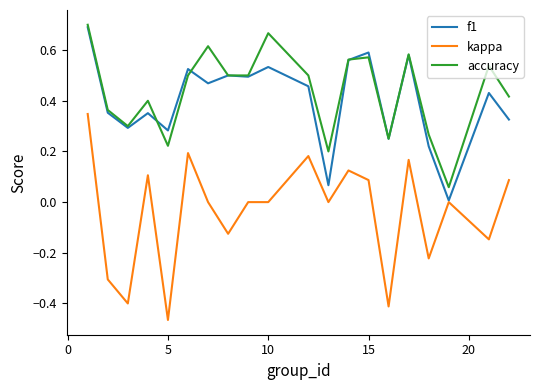

Which series has the widest spread of values?

kappa